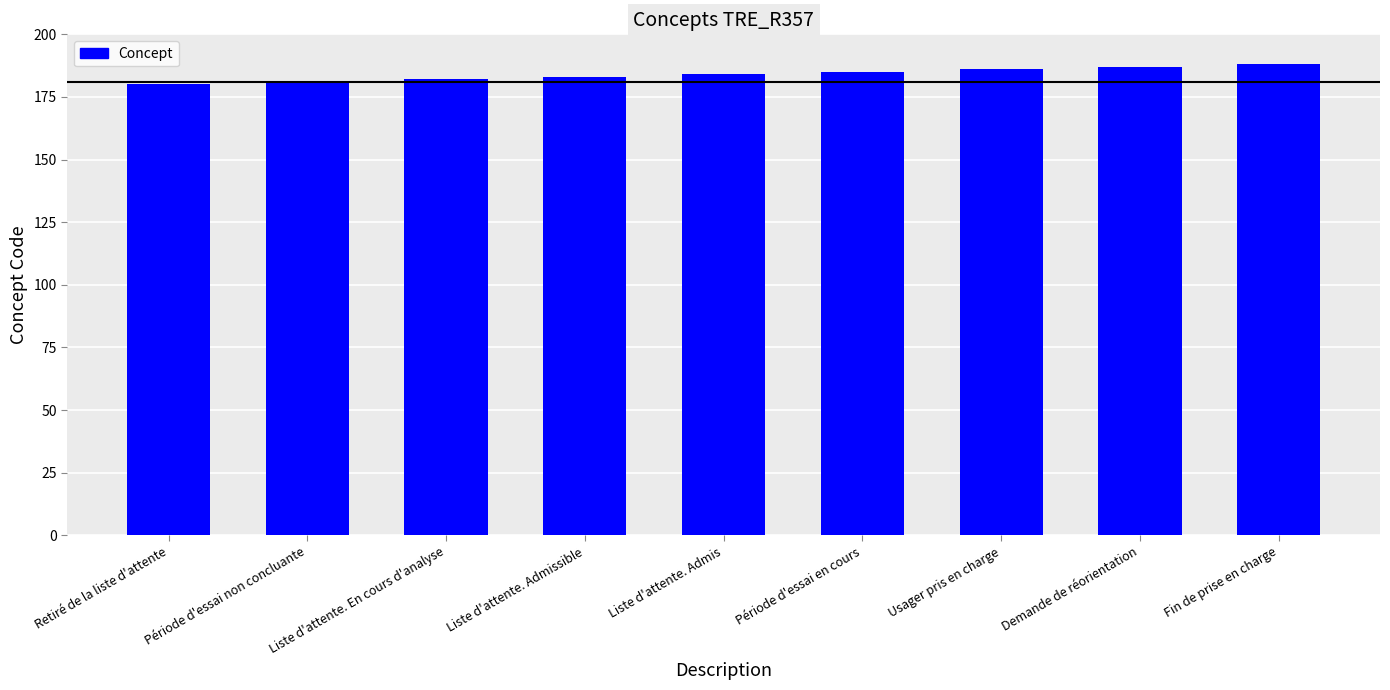

Are the bars grouped side by side (vs. stacked)?

No